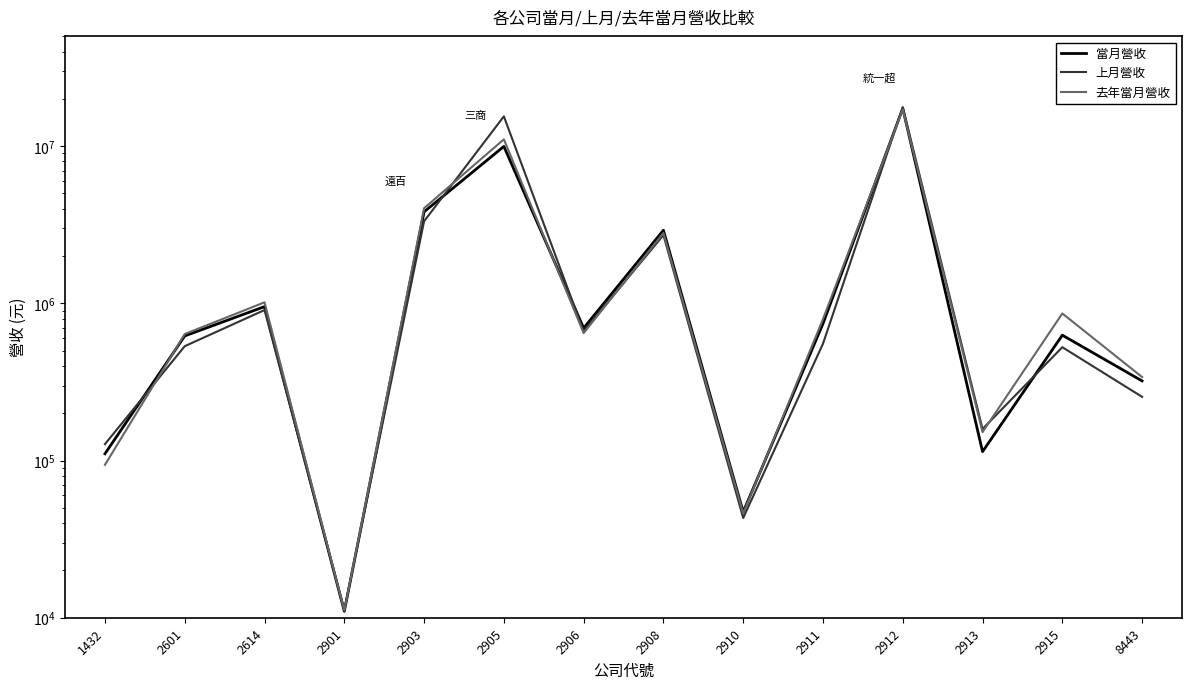

Where is 去年當月營收 nearest to the value 8564921?

2905